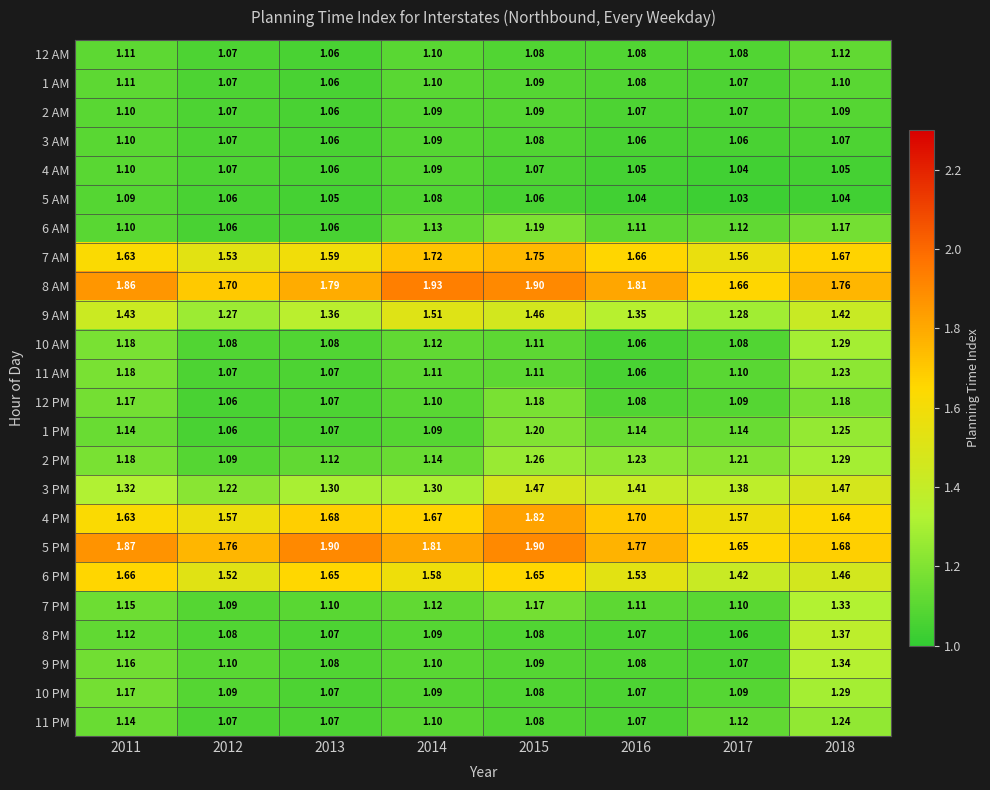

Is the value of 5 PM at 2017 greater than the value of 10 AM at 2014?

Yes